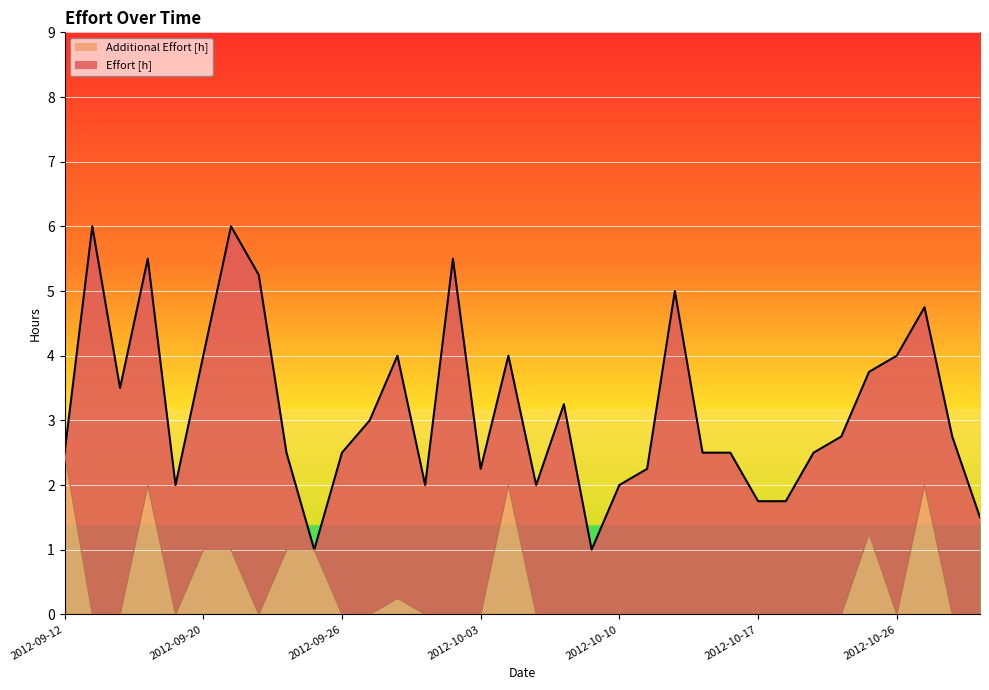

What is the difference between the second highest and second lowest values?

2.0